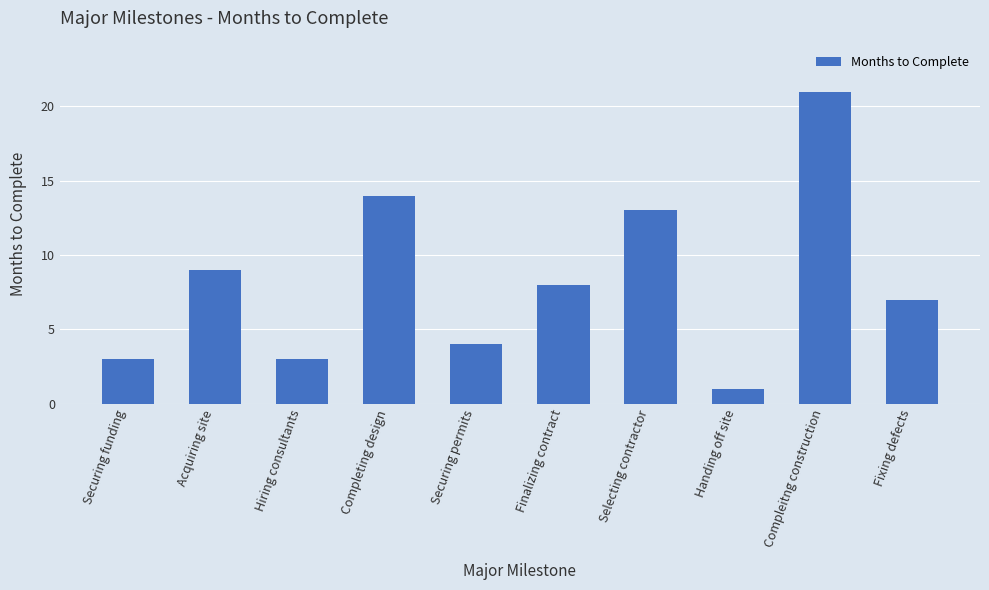

Approximately how many times larger is the value at Securing permits compared to Compleitng construction?

0.2